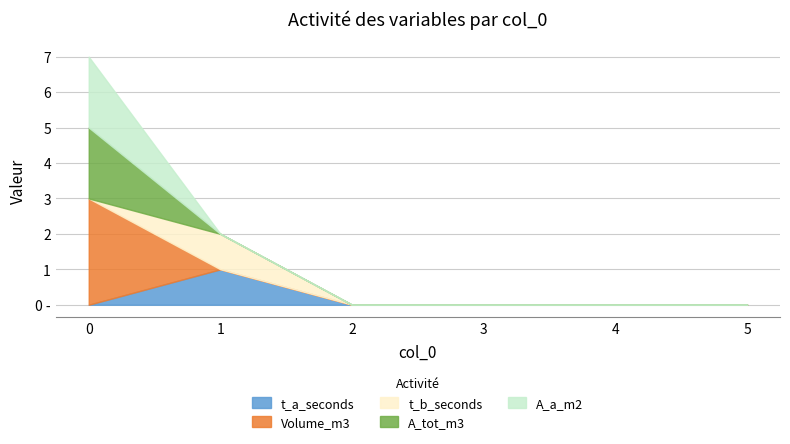

Which series changed the most between 1 and 4?

t_a_seconds